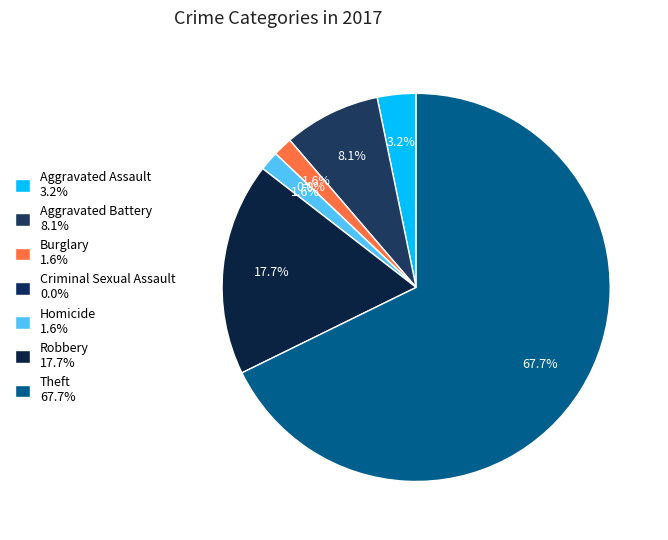

Count the number of slices in the pie.

7